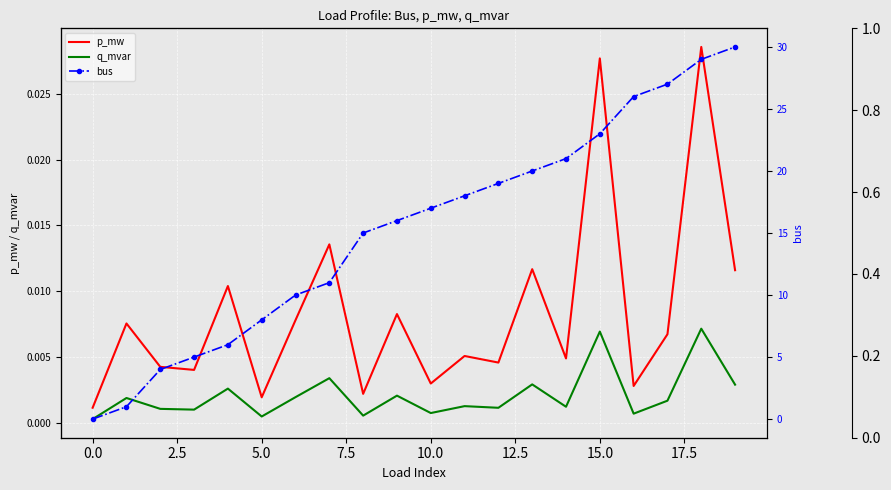

At which category is the sum across all series the highest?

19